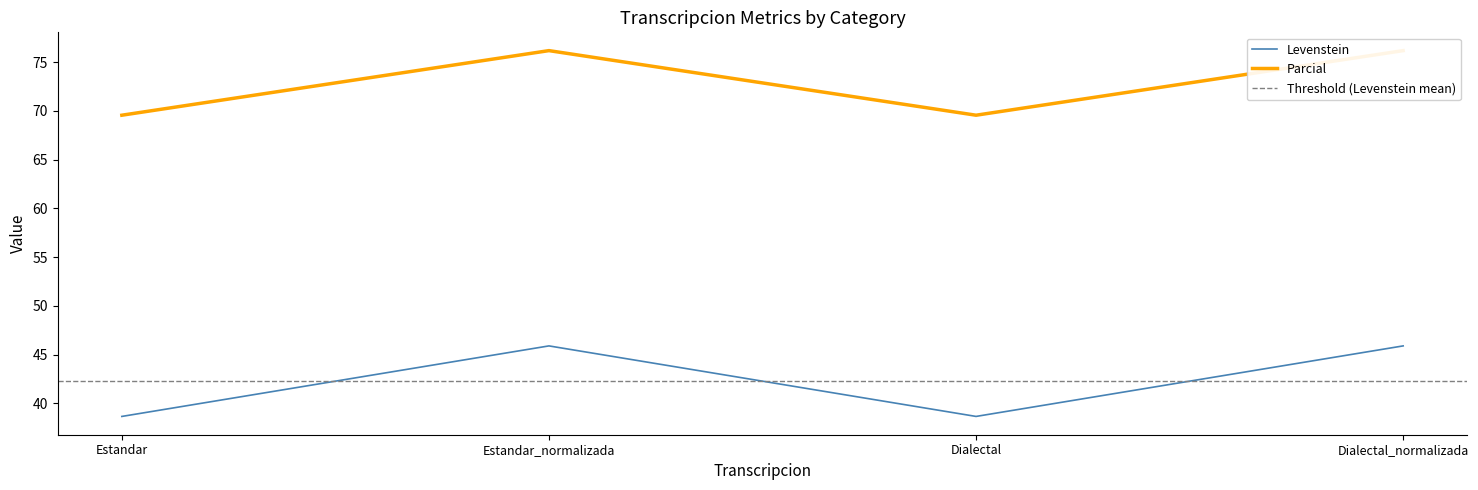

At how many categories does at least one series exceed 72?

2